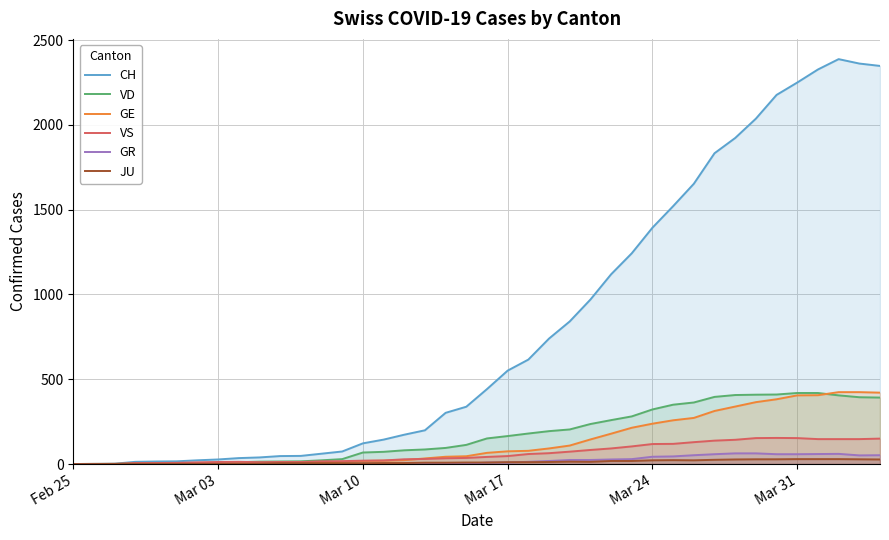

What is the maximum value shown in the chart?

2388